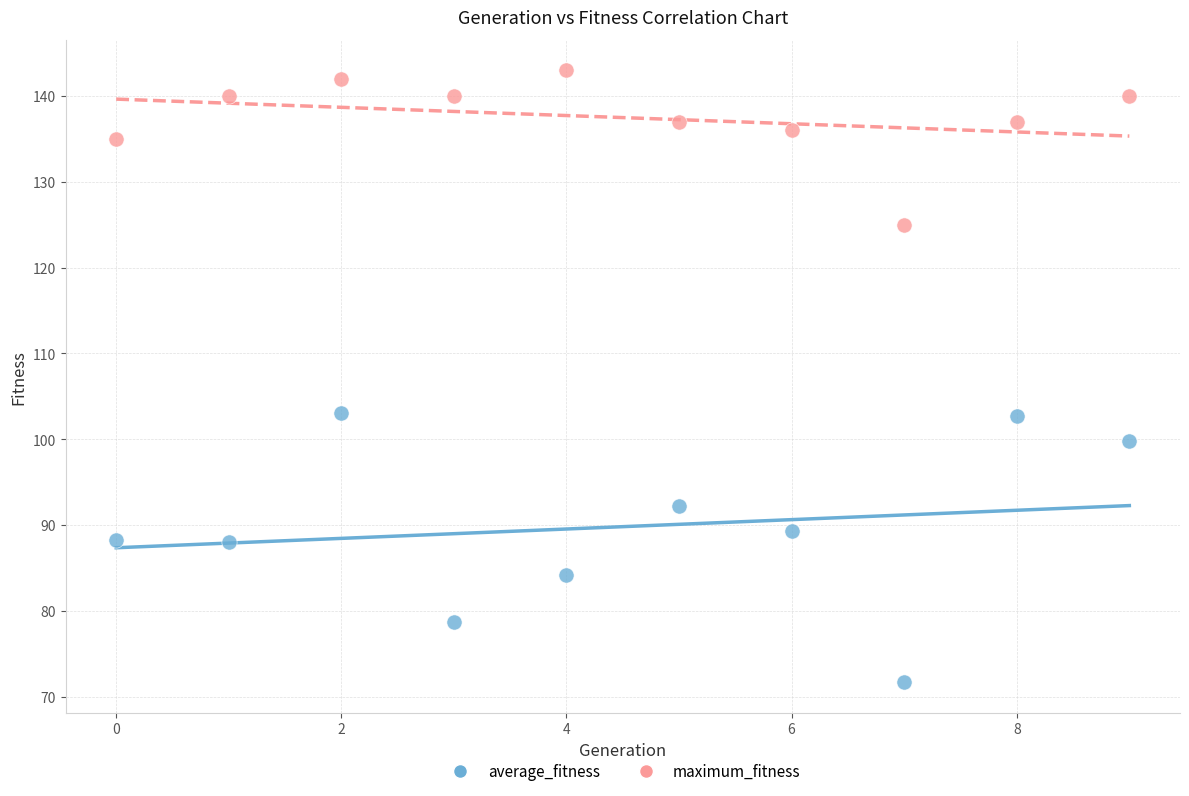

In the maximum_fitness series, what Y value is closest to 134?

135.0